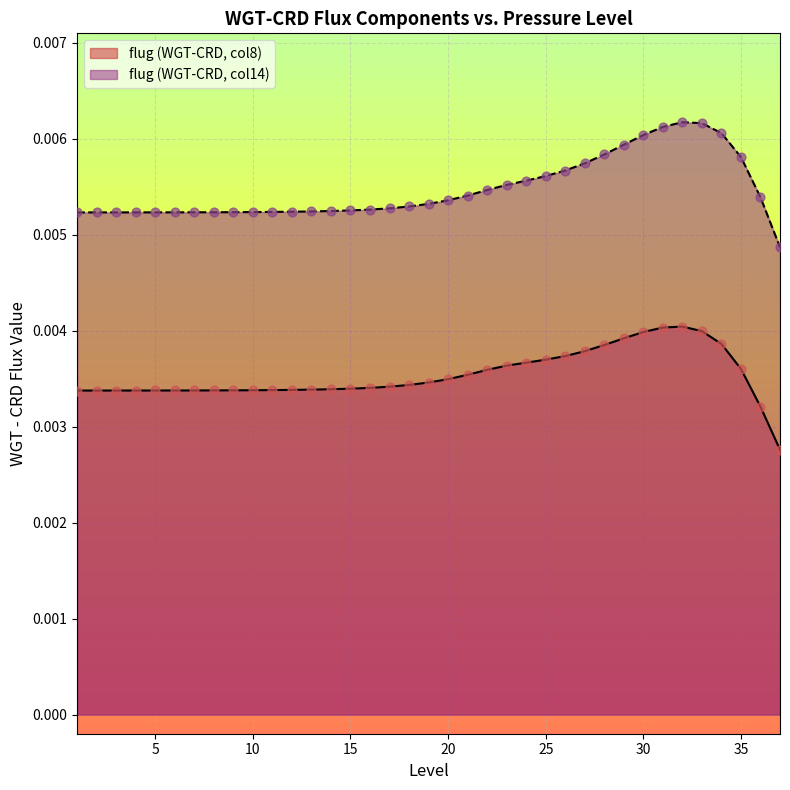

Which series contains the lowest Y value?

flug (WGT-CRD, col8)